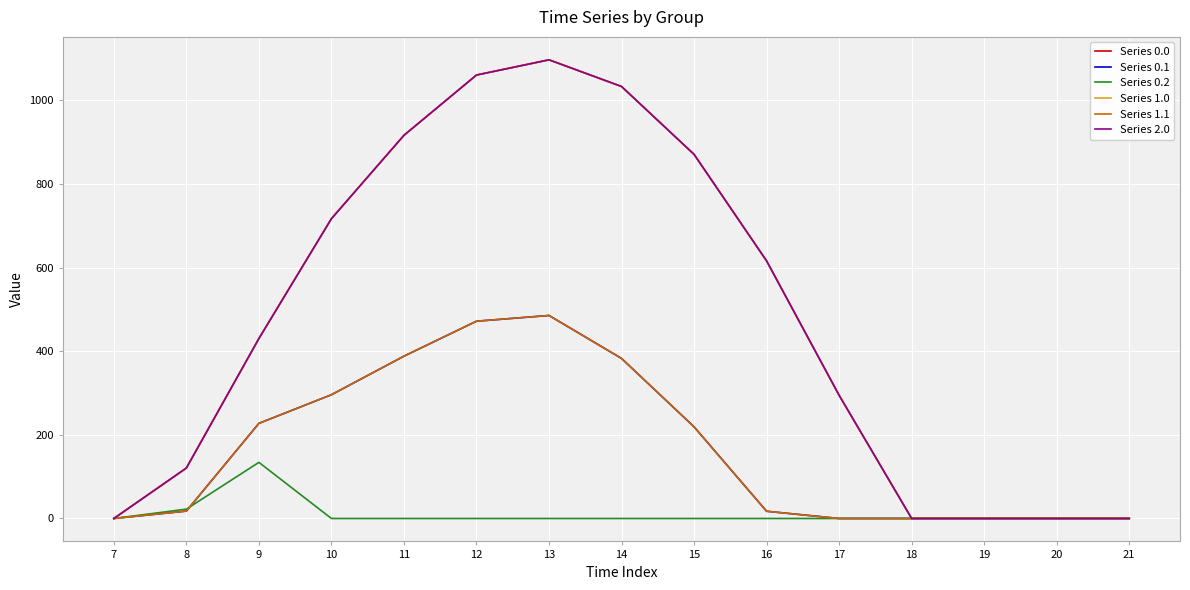

How many lines are shown in the chart?

6